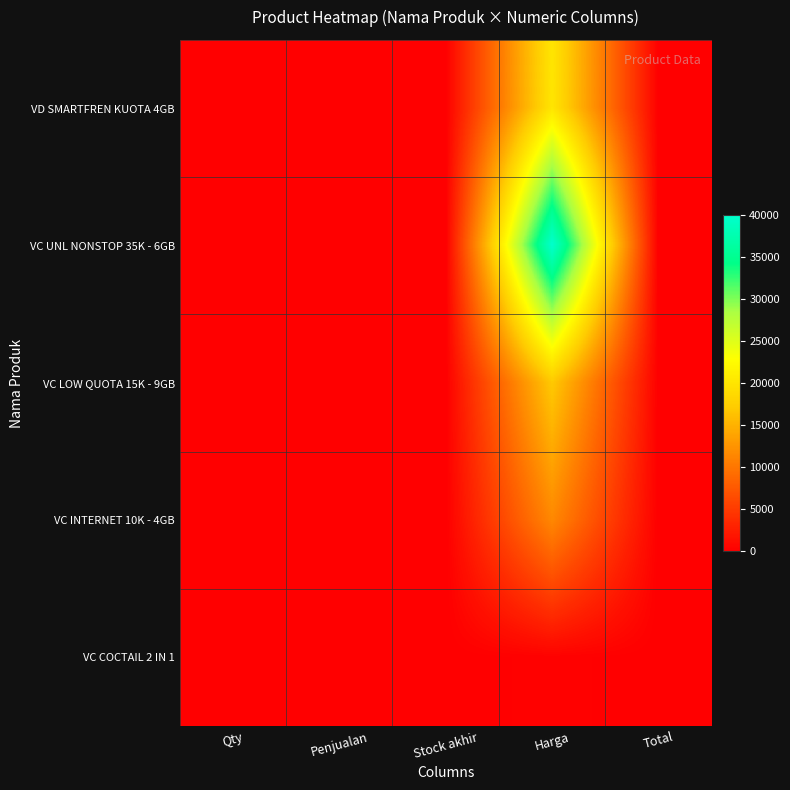

List the series in order of their peak value, highest first.

VC UNL NONSTOP 35K - 6GB, VD SMARTFREN KUOTA 4GB, VC LOW QUOTA 15K - 9GB, VC INTERNET 10K - 4GB, VC COCTAIL 2 IN 1